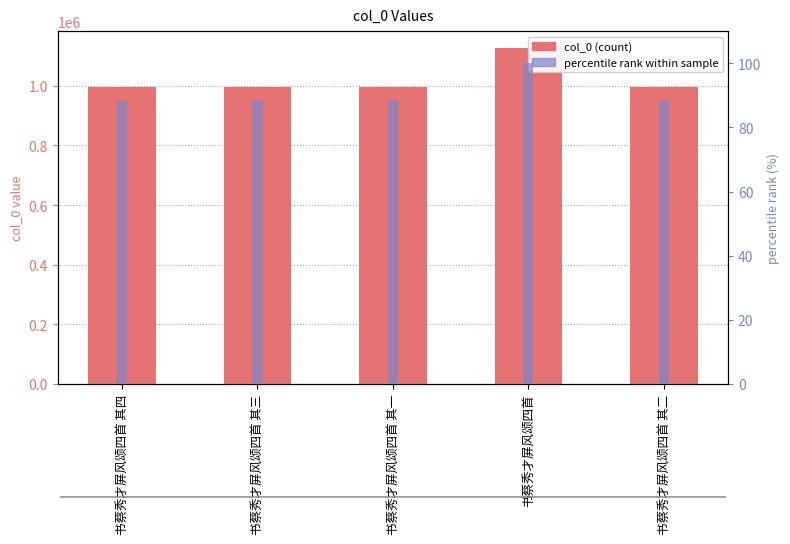

What is the label of the 3rd bar from the left?

书蔡秀才屏风颂四首 其一